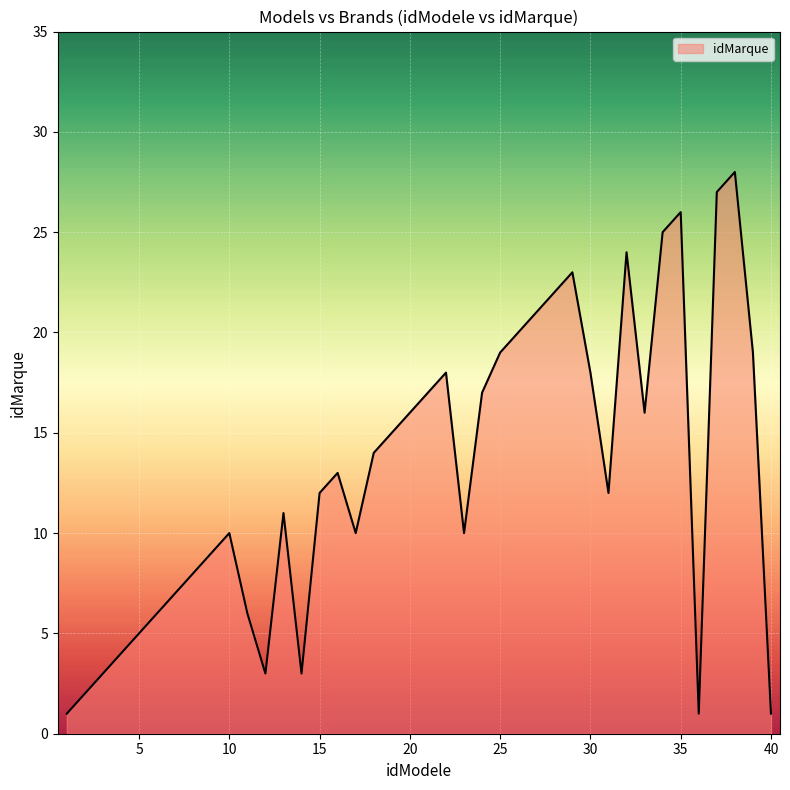

What is the greatest value displayed?

28